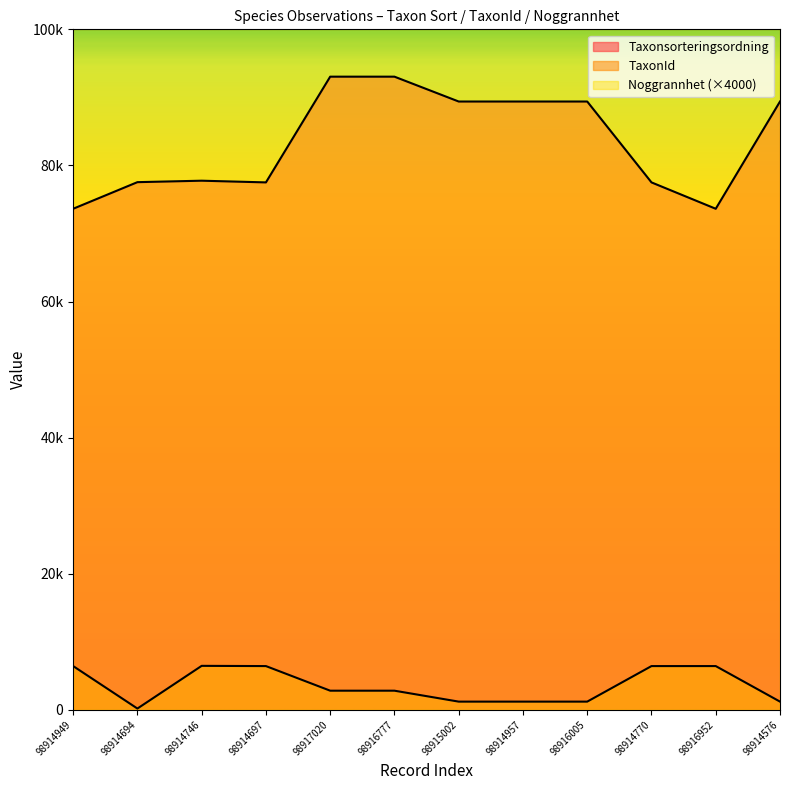

Does the chart display data point markers on the line(s)?

No